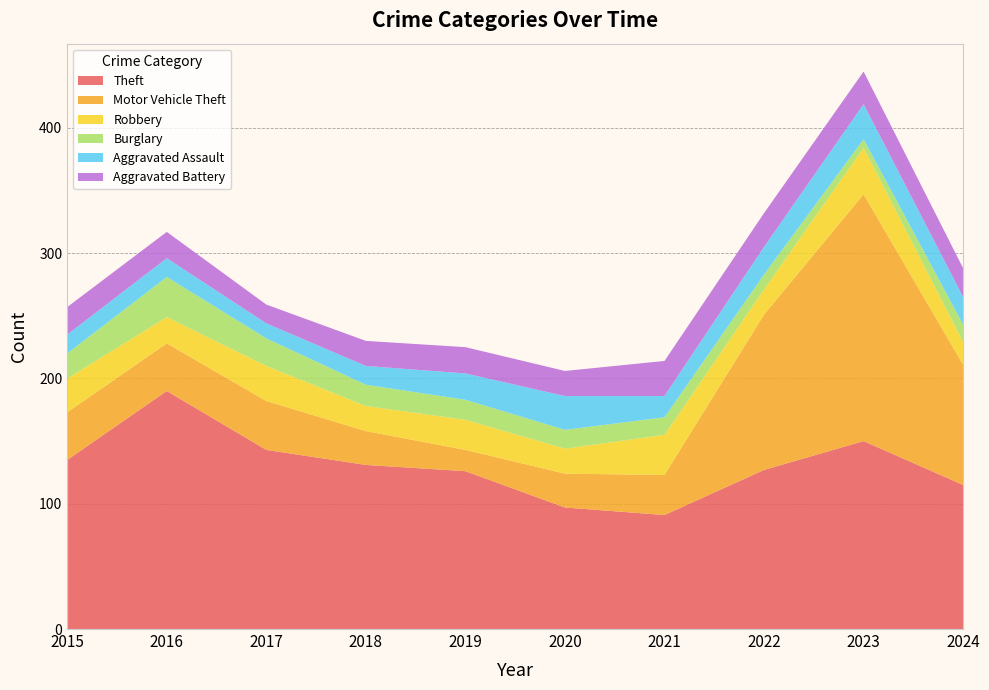

Reading left to right, what are all the values shown in this chart?

Theft: 2015=135	2016=190	2017=143	2018=131	2019=126	2020=97	2021=91	2022=127	2023=150	2024=115
Motor Vehicle Theft: 2015=38	2016=38	2017=39	2018=27	2019=17	2020=27	2021=32	2022=124	2023=197	2024=96
Robbery: 2015=27	2016=21	2017=28	2018=20	2019=24	2020=20	2021=32	2022=20	2023=37	2024=18
Burglary: 2015=20	2016=32	2017=22	2018=17	2019=16	2020=15	2021=14	2022=12	2023=7	2024=14
Aggravated Assault: 2015=15	2016=15	2017=12	2018=15	2019=21	2020=27	2021=17	2022=22	2023=28	2024=22
Aggravated Battery: 2015=22	2016=21	2017=15	2018=20	2019=21	2020=20	2021=28	2022=27	2023=26	2024=23